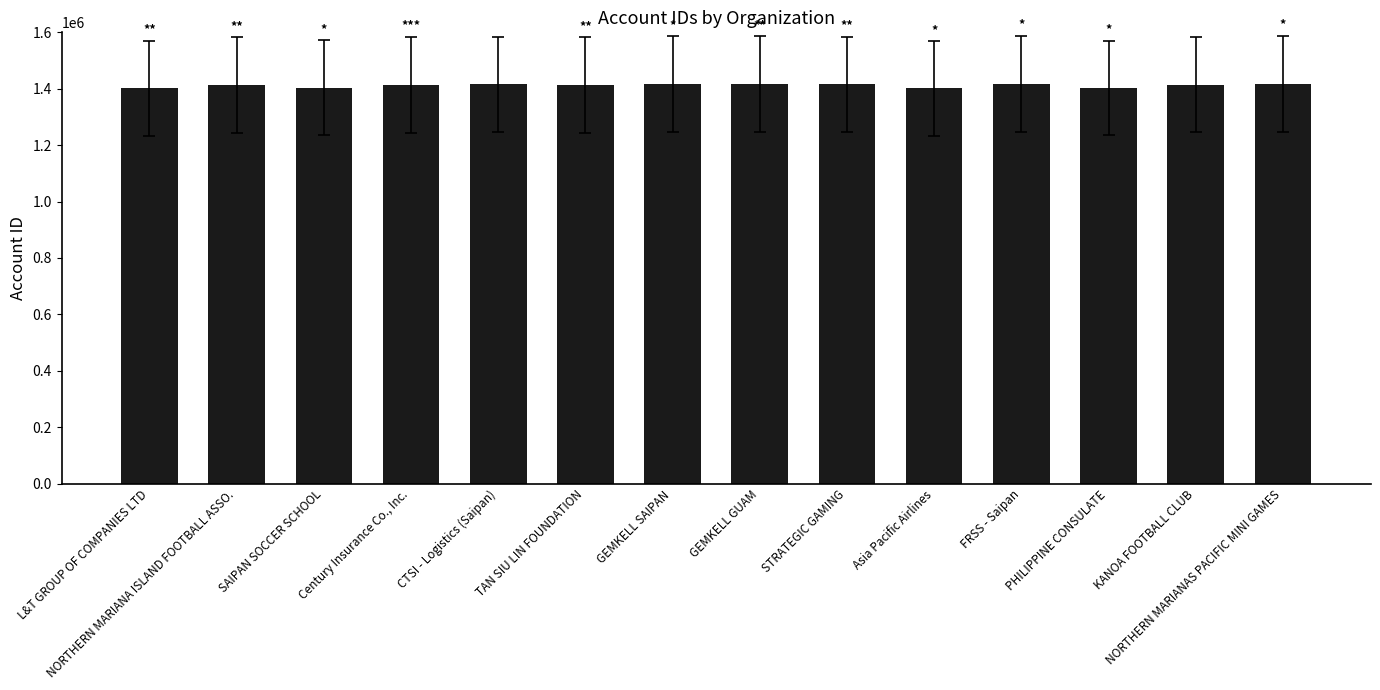

Does the chart contain stacked bars?

No